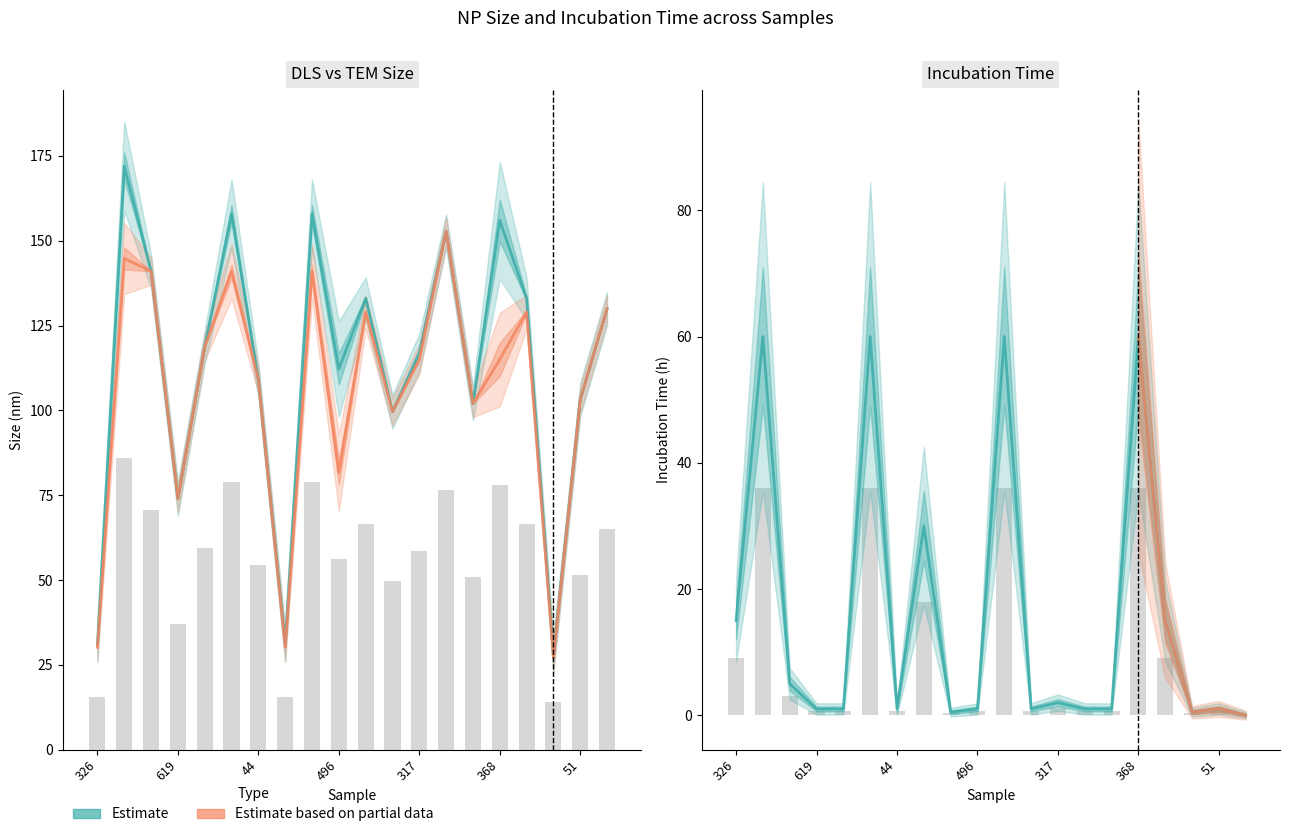

What is the sum of all SizeDLS (nm) values?

2259.6